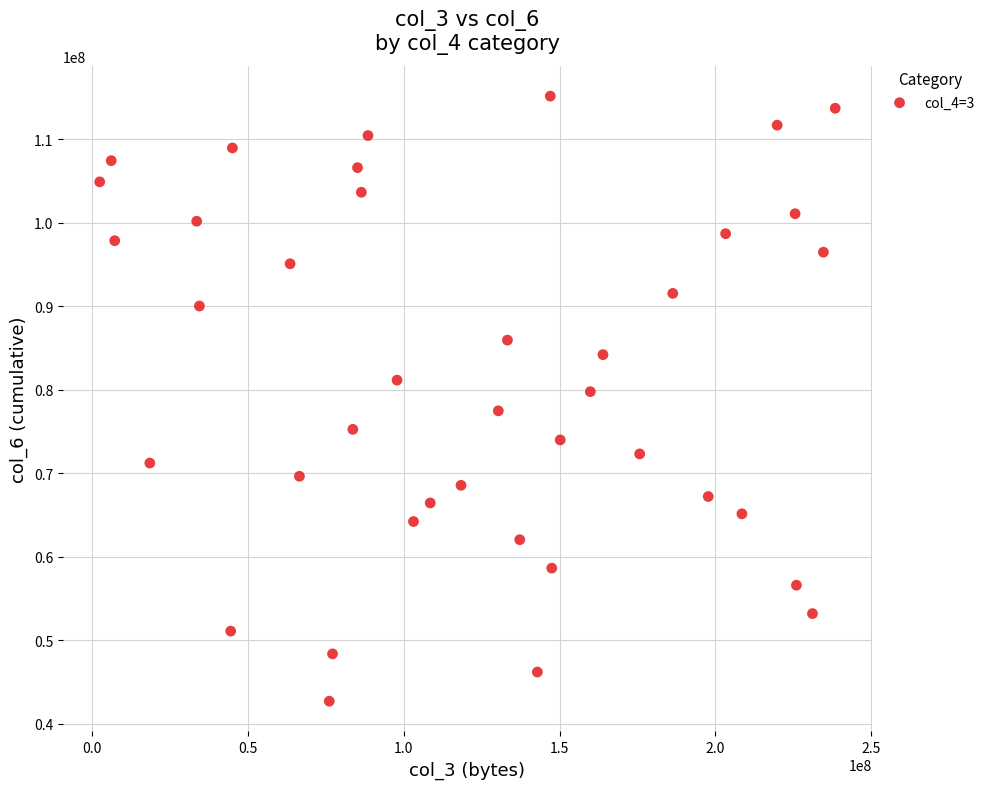

What is the range of Y values (max minus min)?

72462583